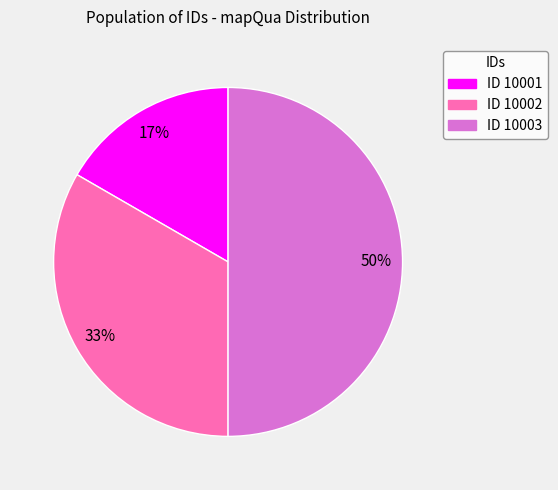

Between ID 10002 and ID 10003, which is larger?

ID 10003